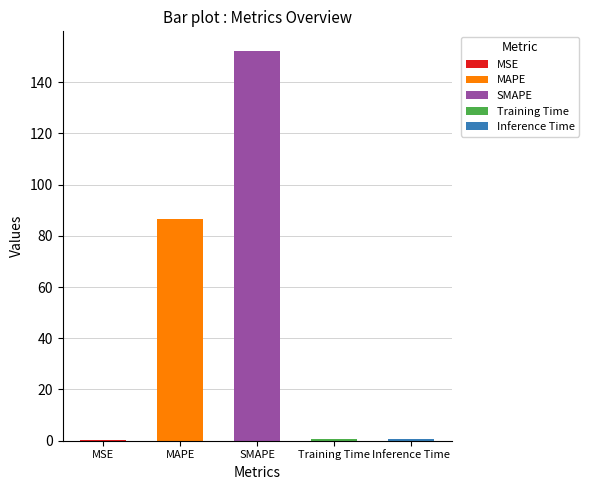

Is it true that the value at Inference Time is 0.8?

True